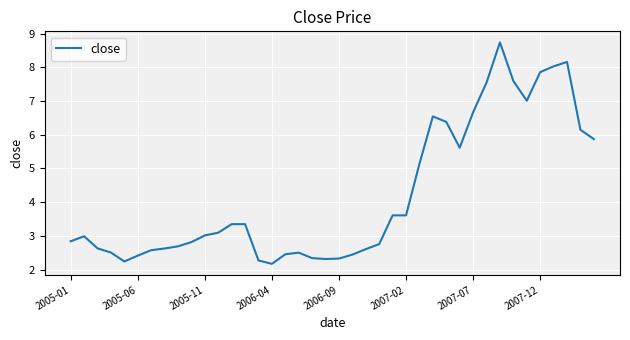

What is the smallest value displayed?

2.2